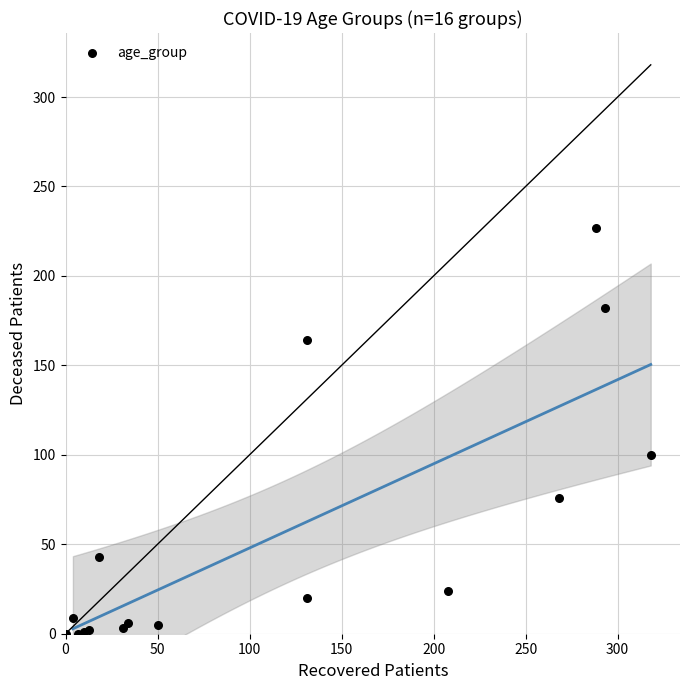

What Y value in the scatter plot is closest to 113?

100